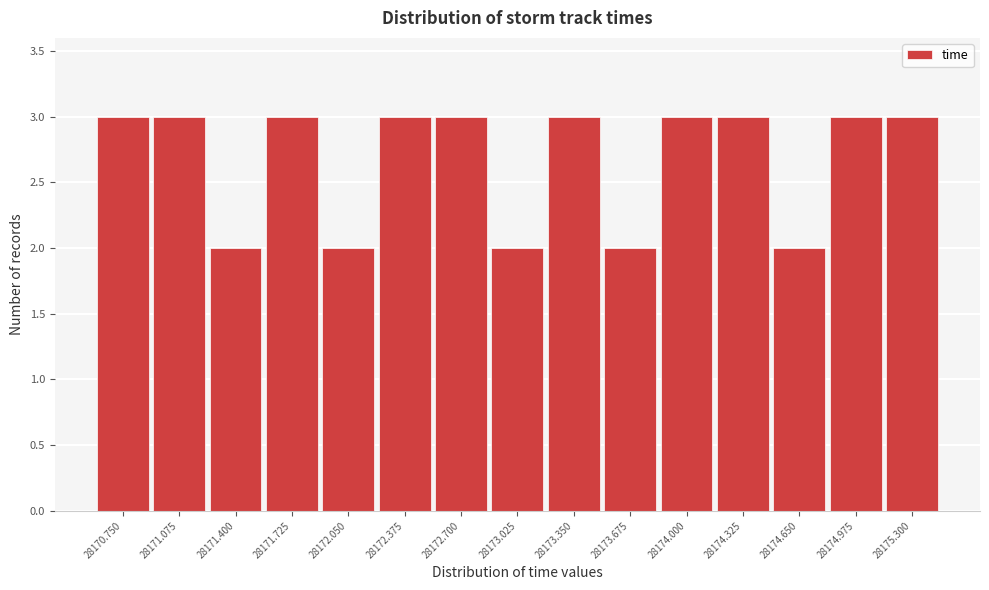

Reading left to right, list all the values displayed in this chart.

28170.750=3	28171.075=3	28171.400=2	28171.725=3	28172.050=2	28172.375=3	28172.700=3	28173.025=2	28173.350=3	28173.675=2	28174.000=3	28174.325=3	28174.650=2	28174.975=3	28175.300=3